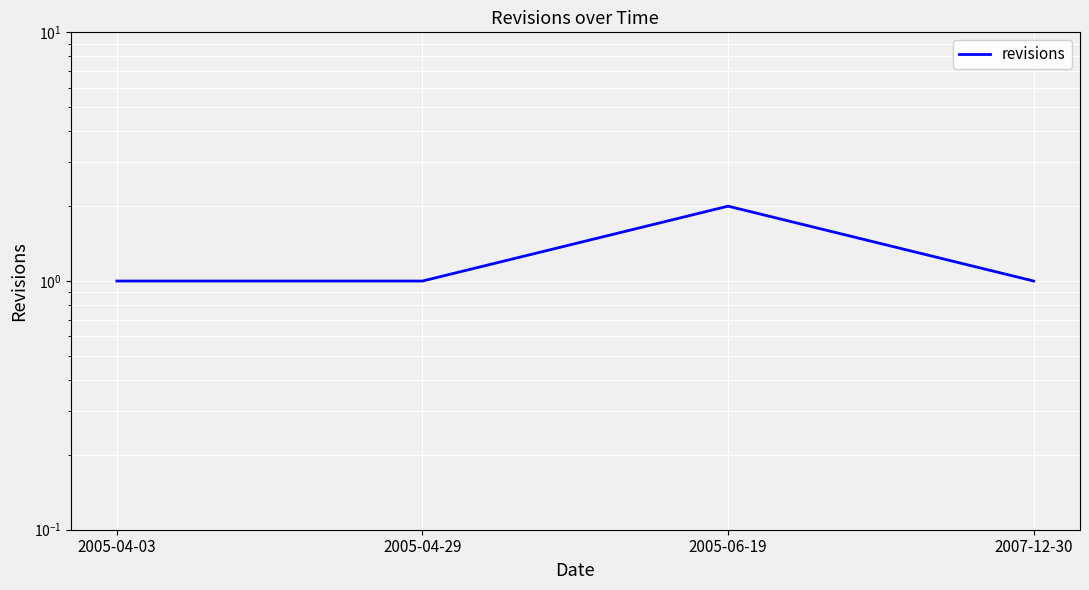

Reading left to right, what are all the values shown in this chart?

2005-04-03=1	2005-04-29=1	2005-06-19=2	2007-12-30=1